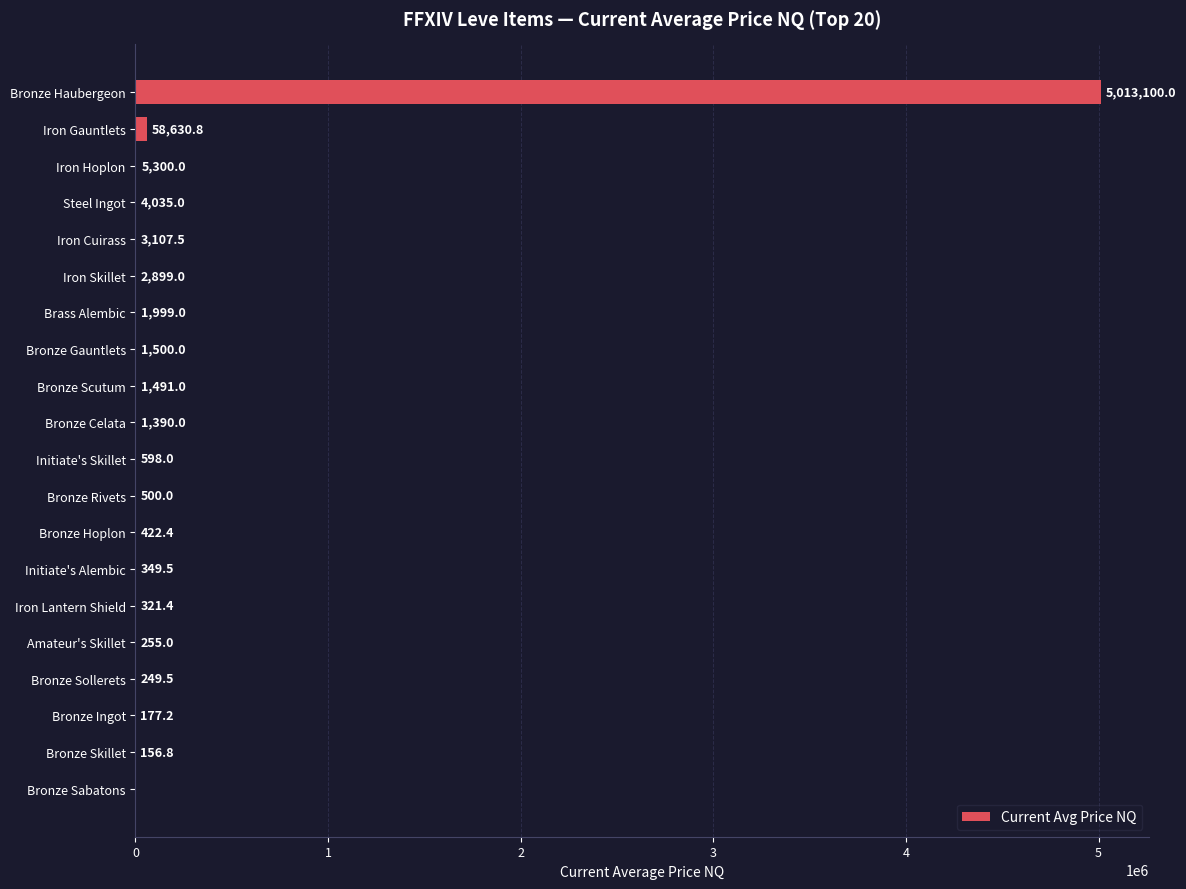

What is the sum of the values at Bronze Scutum and Amateur's Skillet?

1746.0